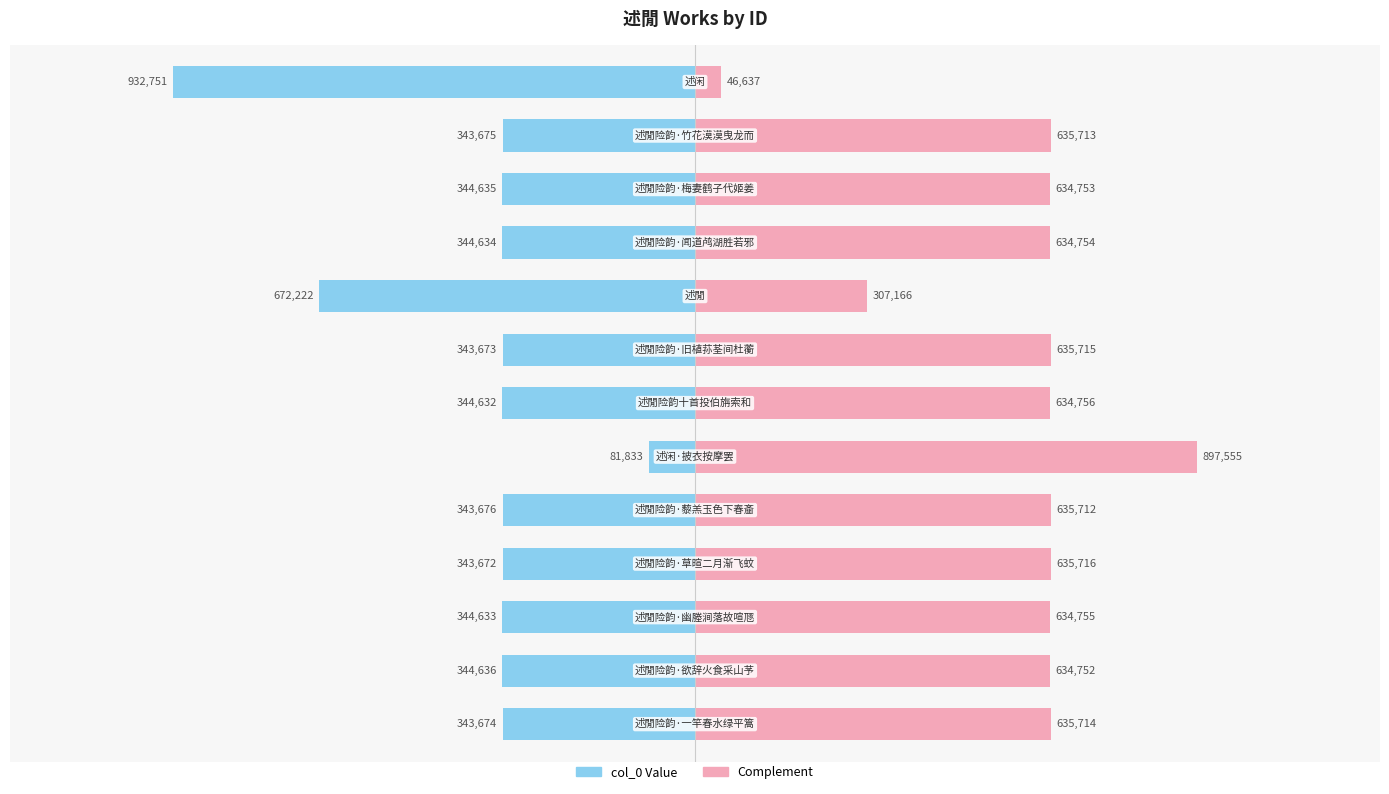

What is the average value of the col_0 (value) series?

-394488.2